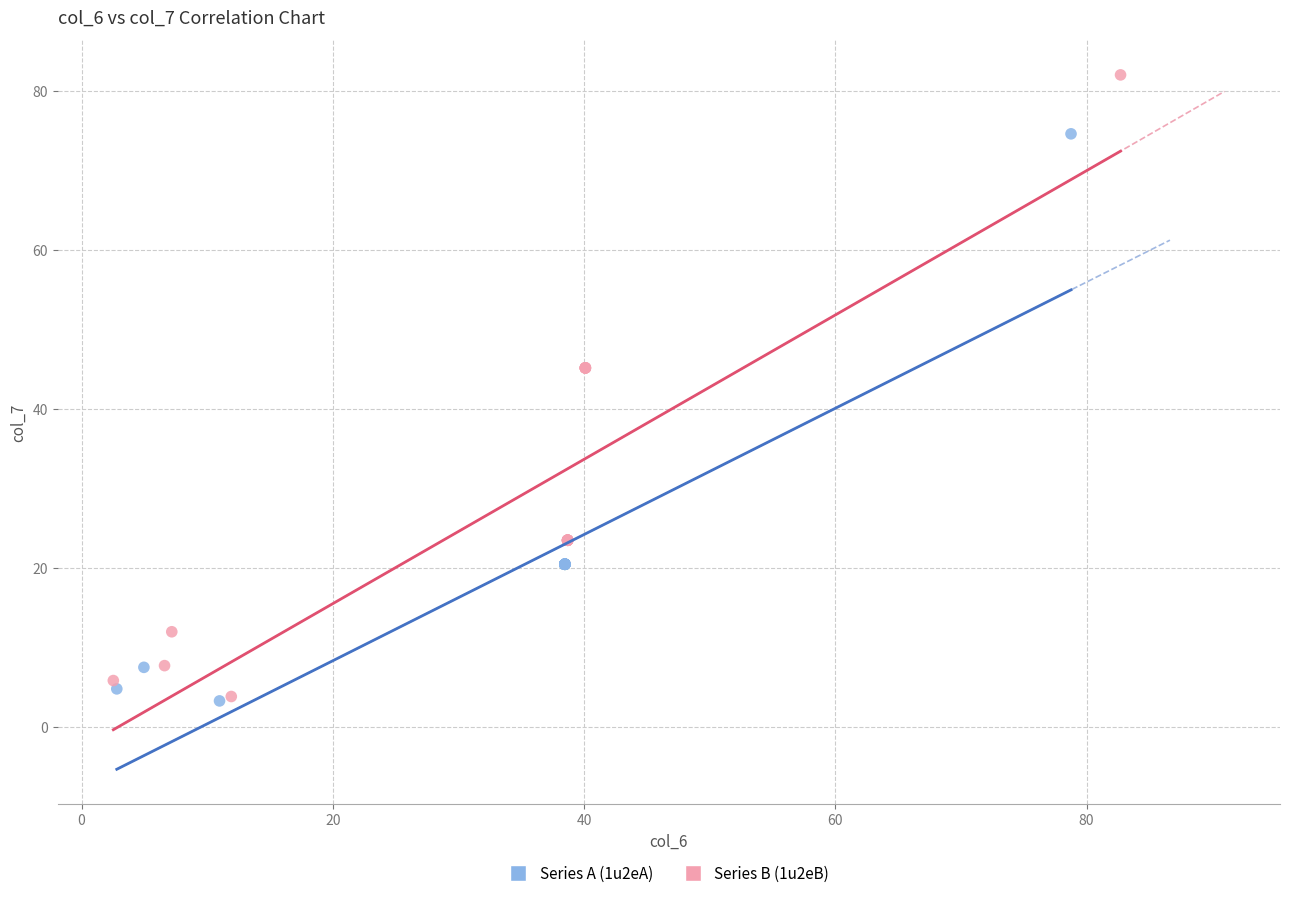

Which series reaches the maximum Y coordinate?

Series B (1u2eB)